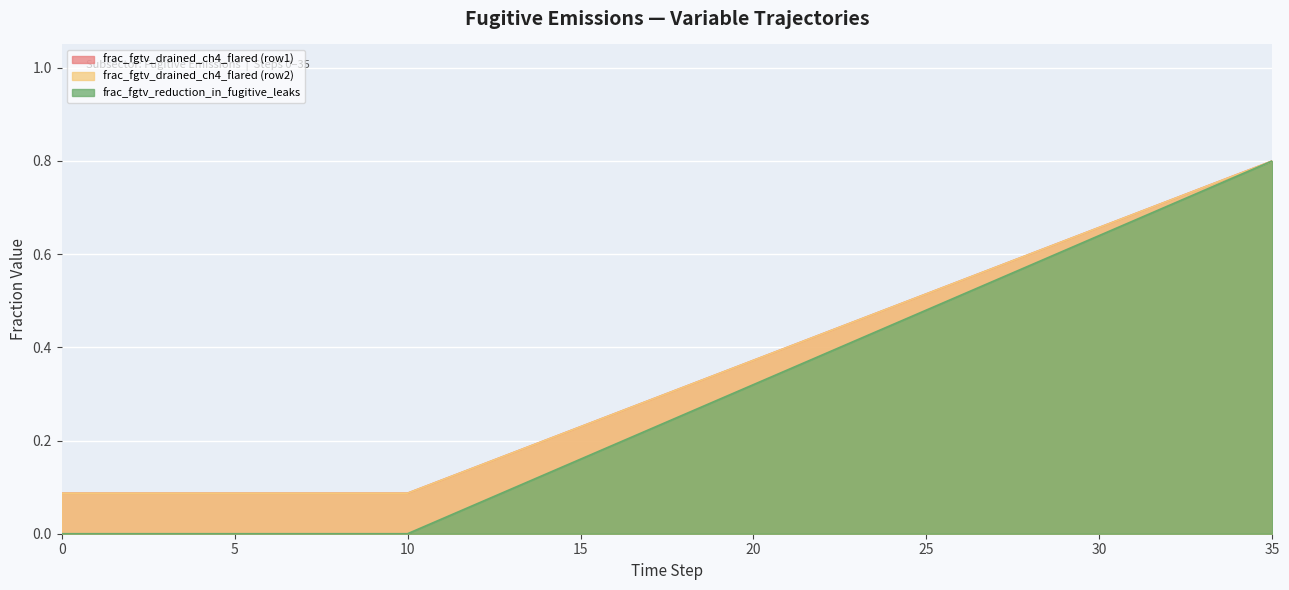

The frac_fgtv_drained_ch4_flared (row2) series shows 0.5 at 19. True or false?

False